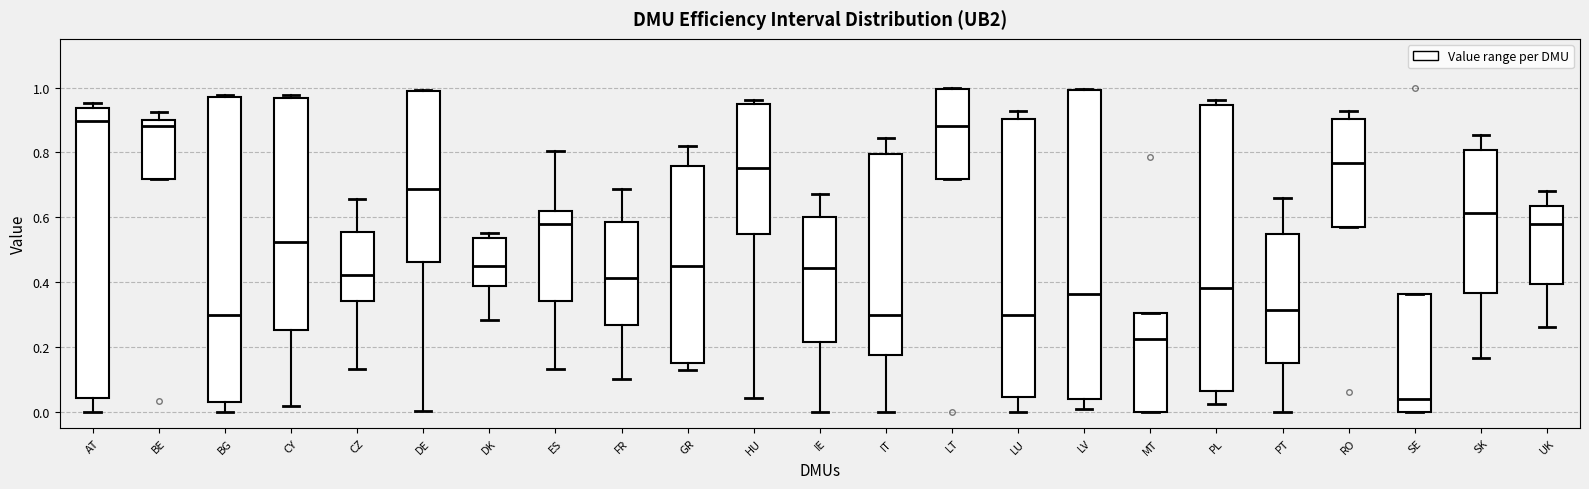

Where is the lower edge of the box for CZ on the y-axis? The values are not printed on the chart, so give them approximately, as read against the axis.

0.34